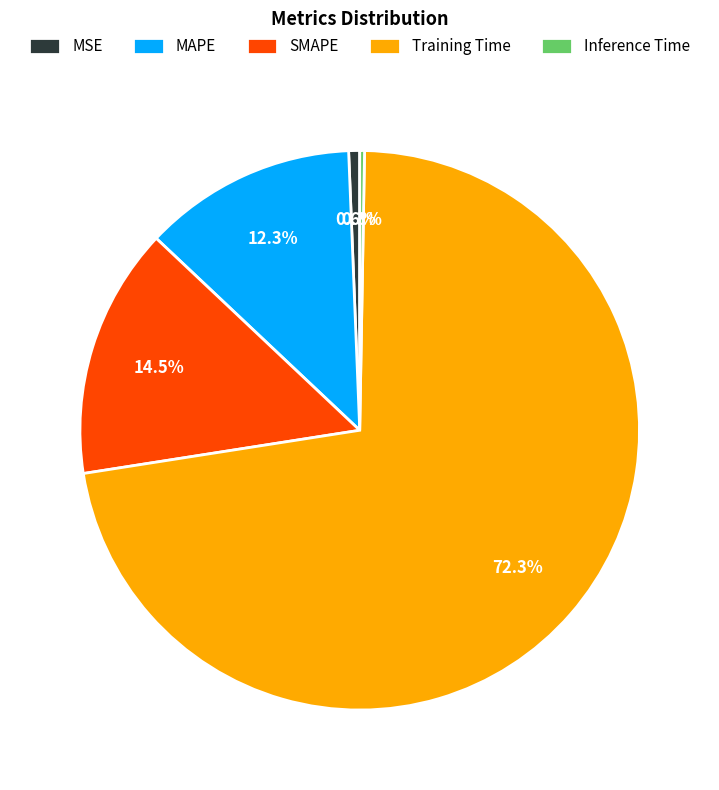

Is the sum of MAPE and MSE greater than half?

No